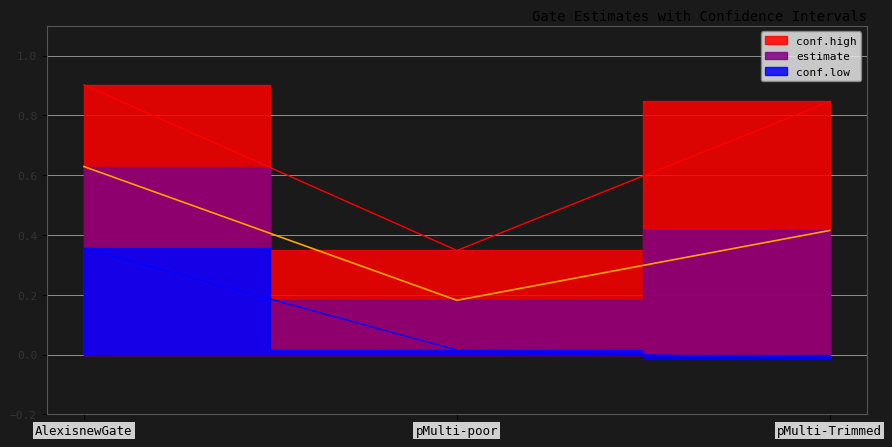

Count the number of categories in the chart.

3